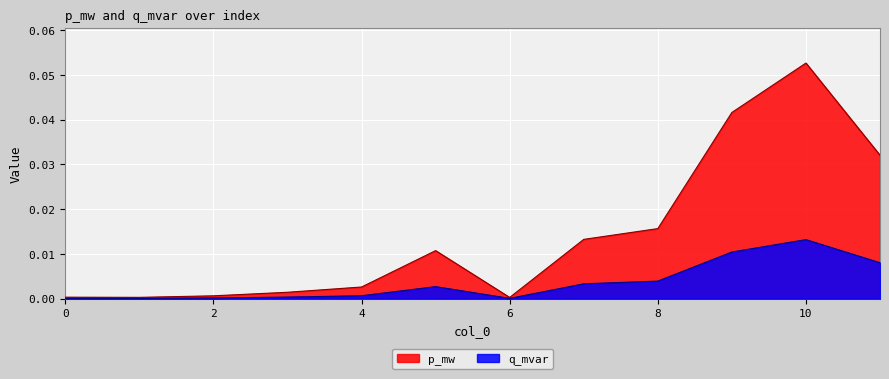

True or false: q_mvar has a value of 0.0 at 1.

False